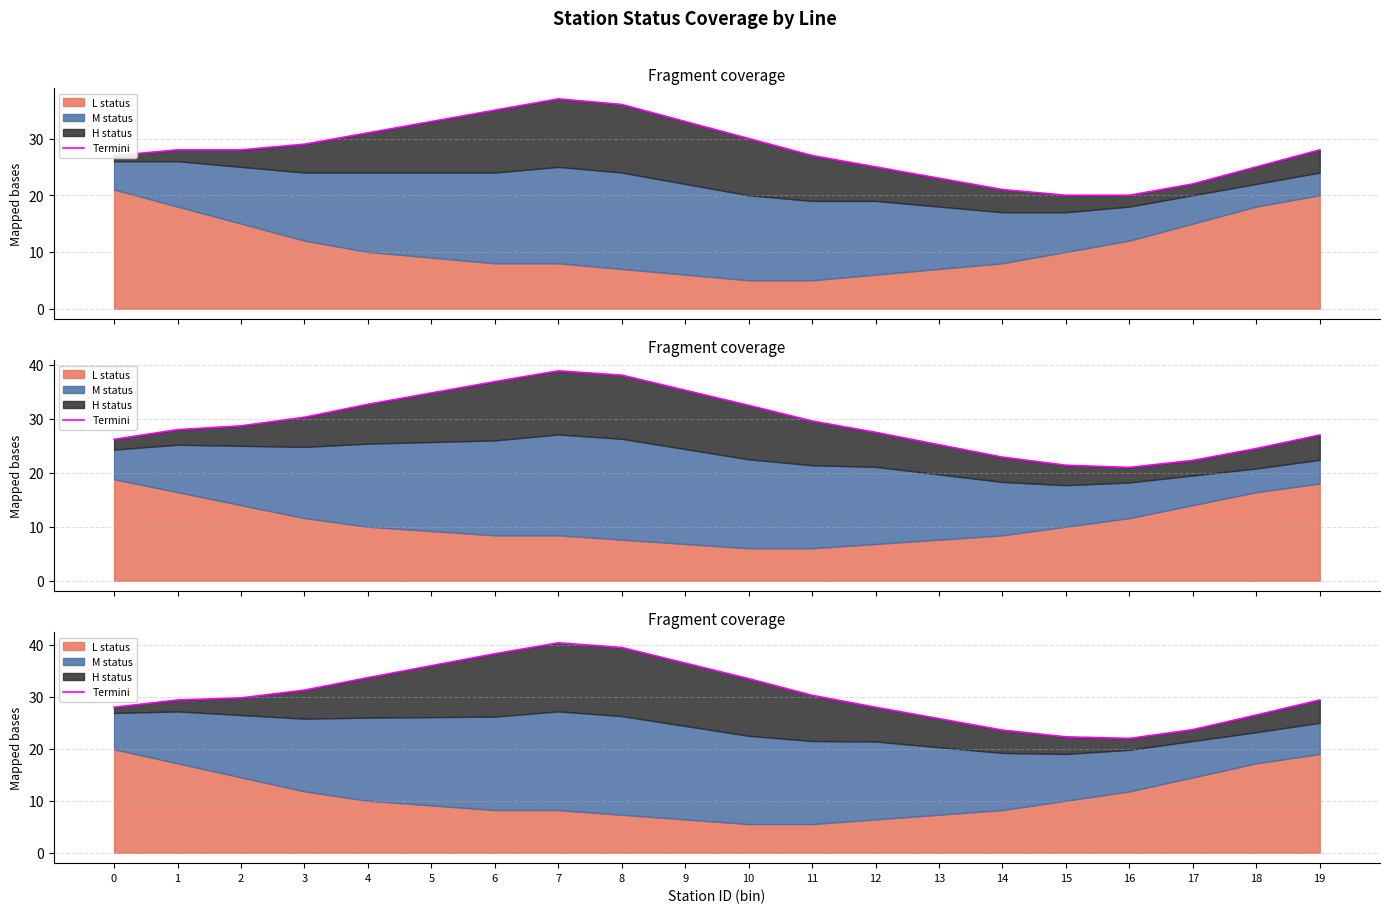

What is the change in value from 10 to 11?

-3.2